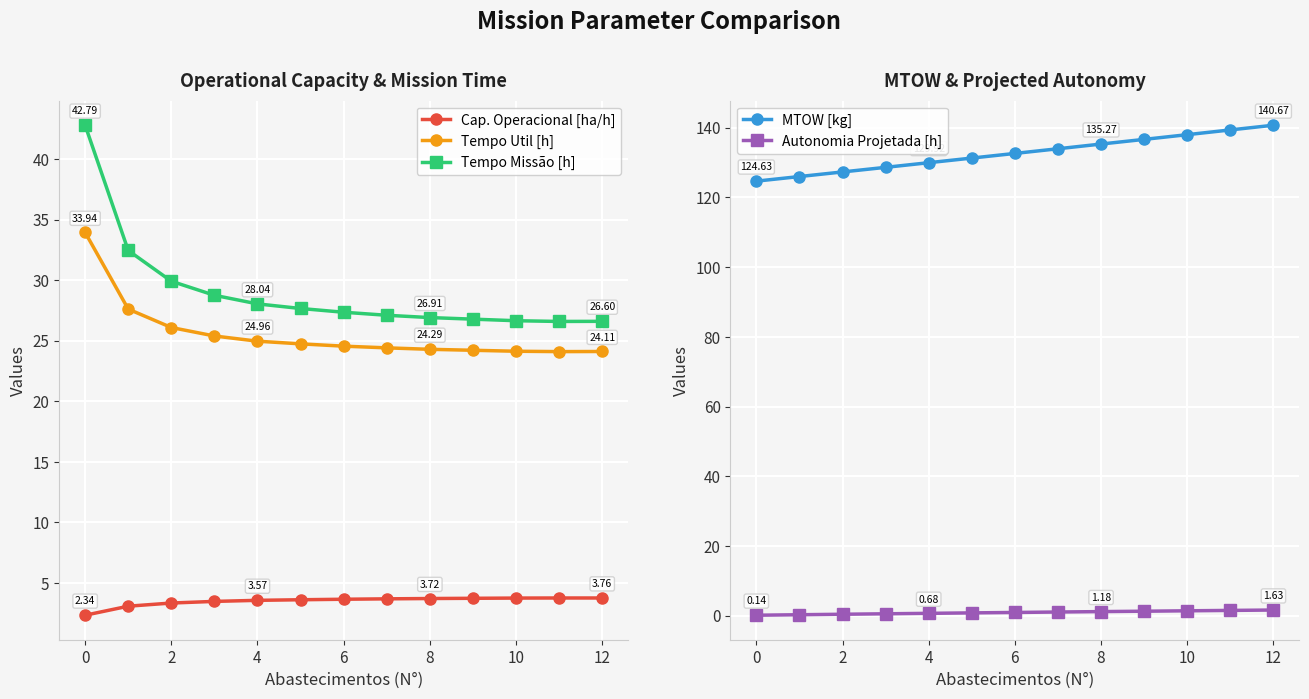

True or false: Tempo Util [h] and Tempo Missão [h] cross at least once.

False